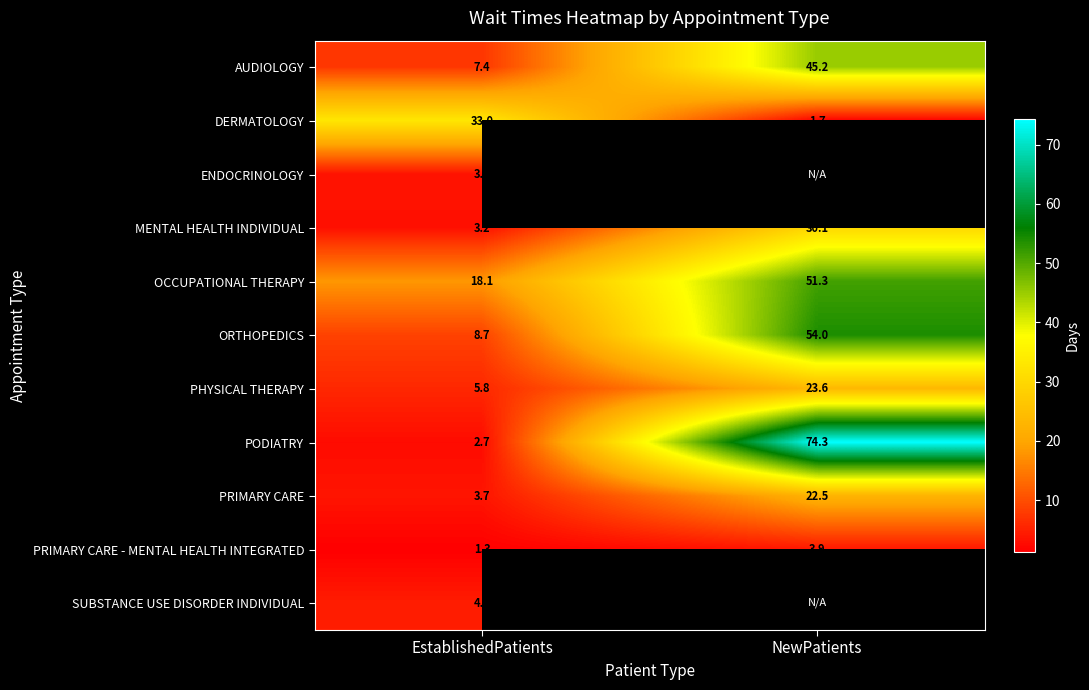

Rank the categories by PODIATRY value from highest to lowest.

NewPatients, EstablishedPatients